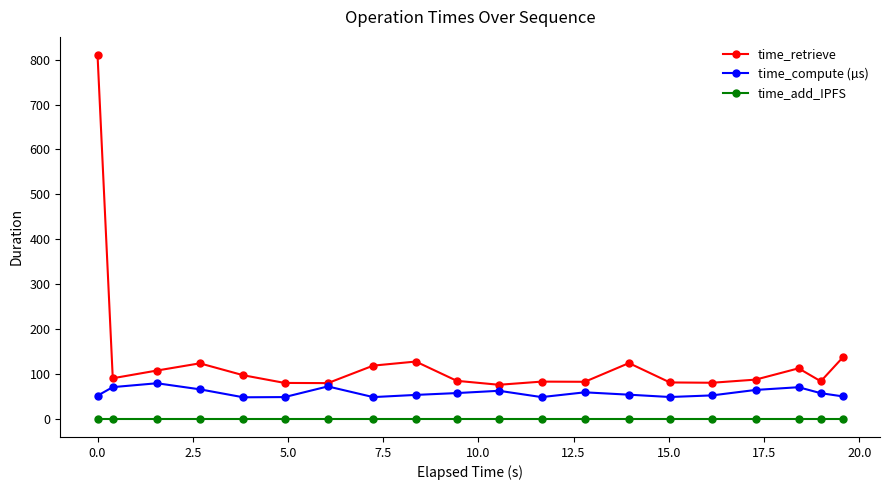

True or false: time_add_IPFS and time_compute (µs) cross at least once.

False